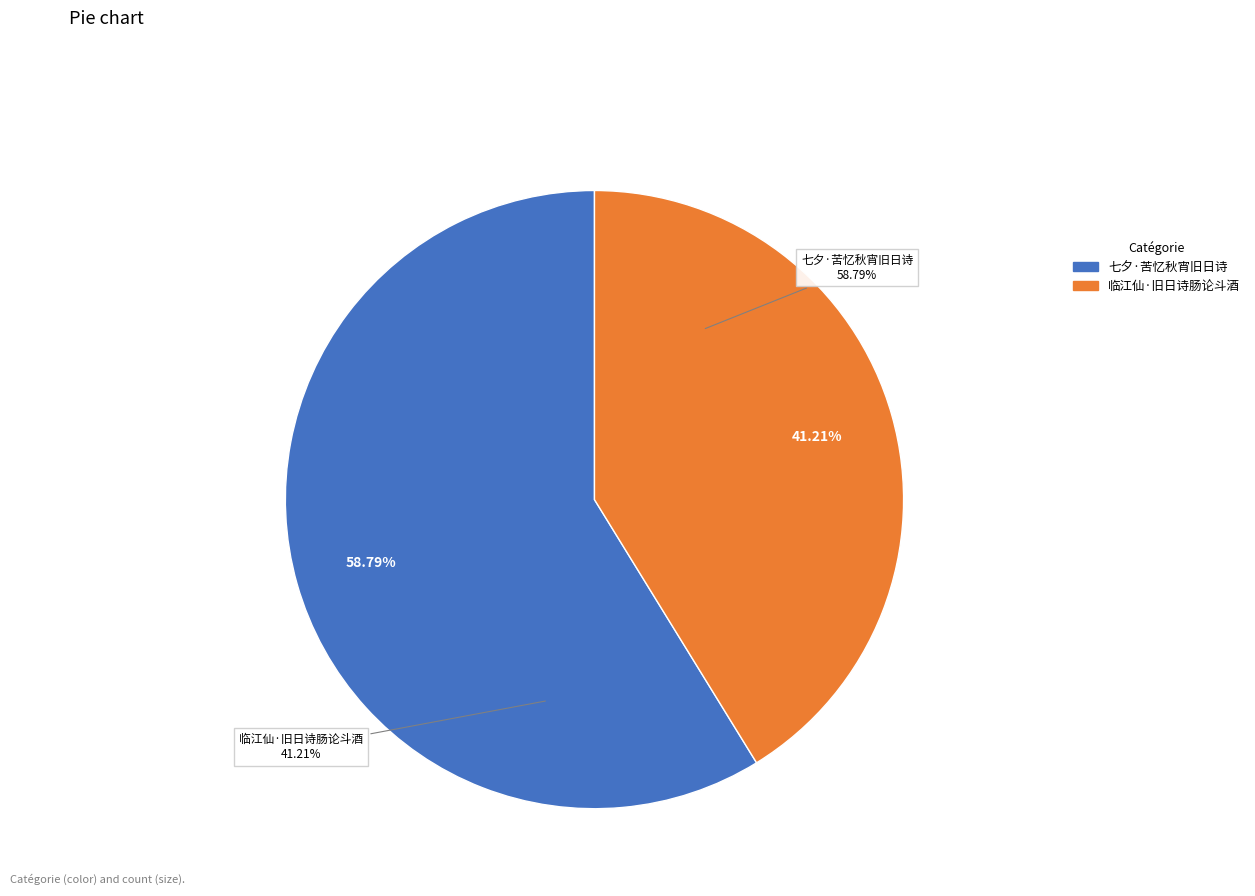

What is the ratio of the value at 七夕·苦忆秋宵旧日诗 to the value at 临江仙·旧日诗肠论斗酒?

1.4